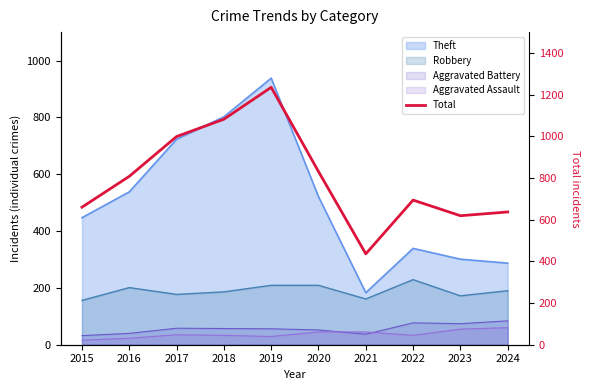

What is the value of the 8th point from the left?

694